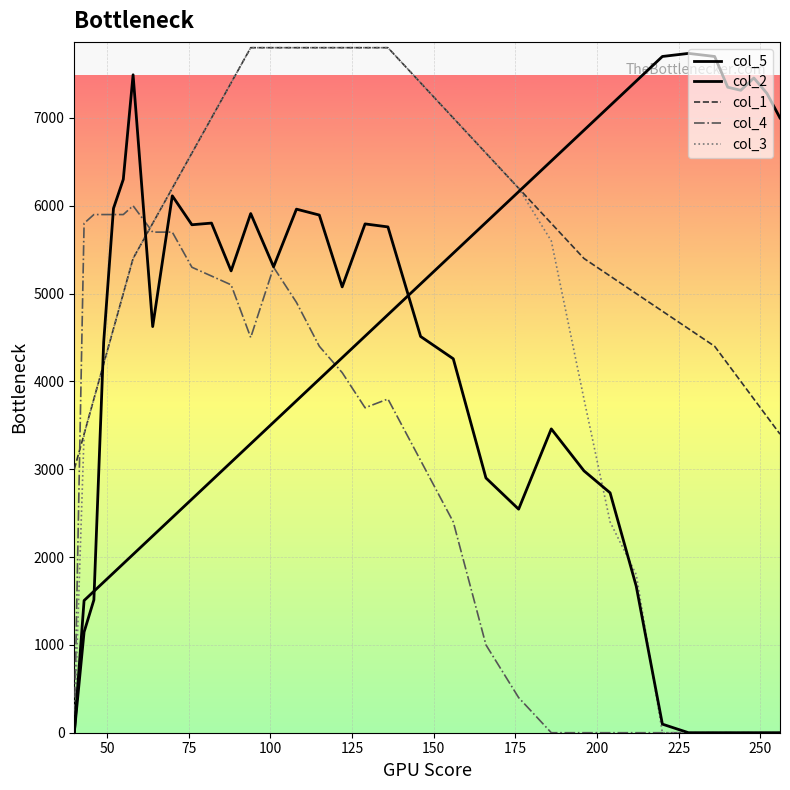

Does the chart display data point markers on the line(s)?

No